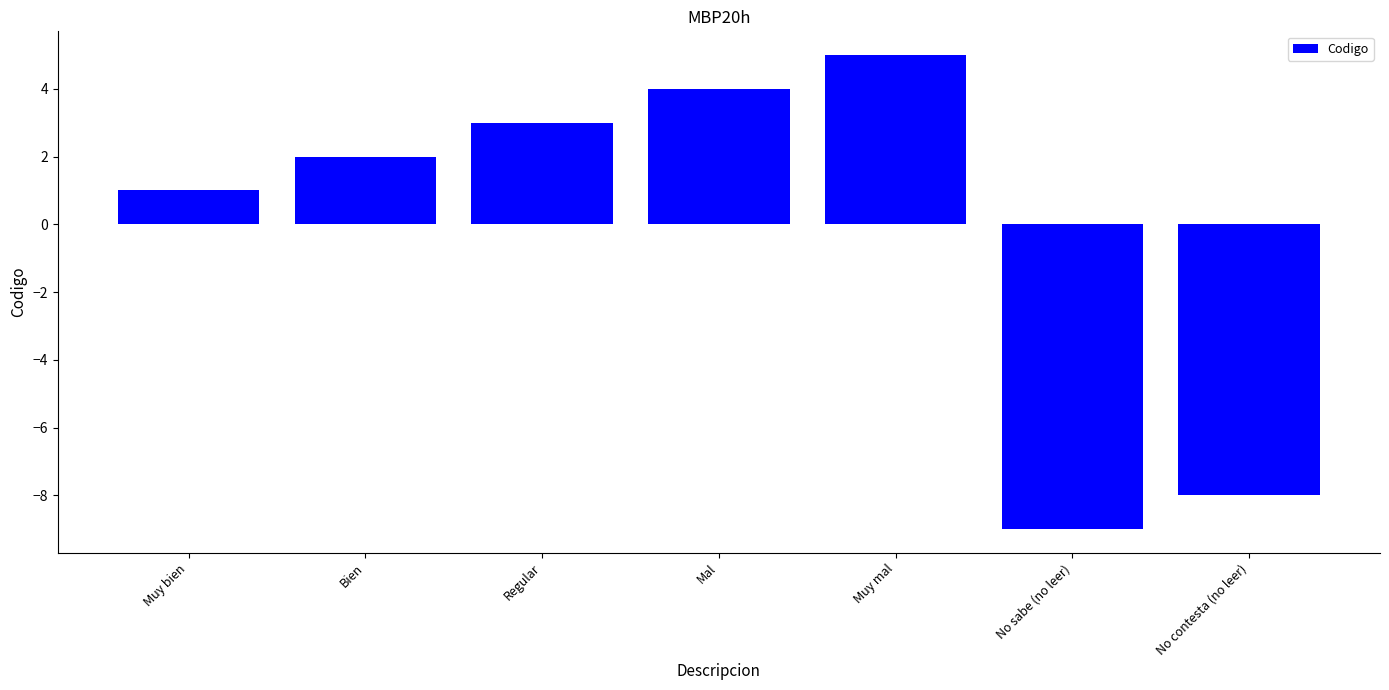

How many distinct data groups are displayed?

1